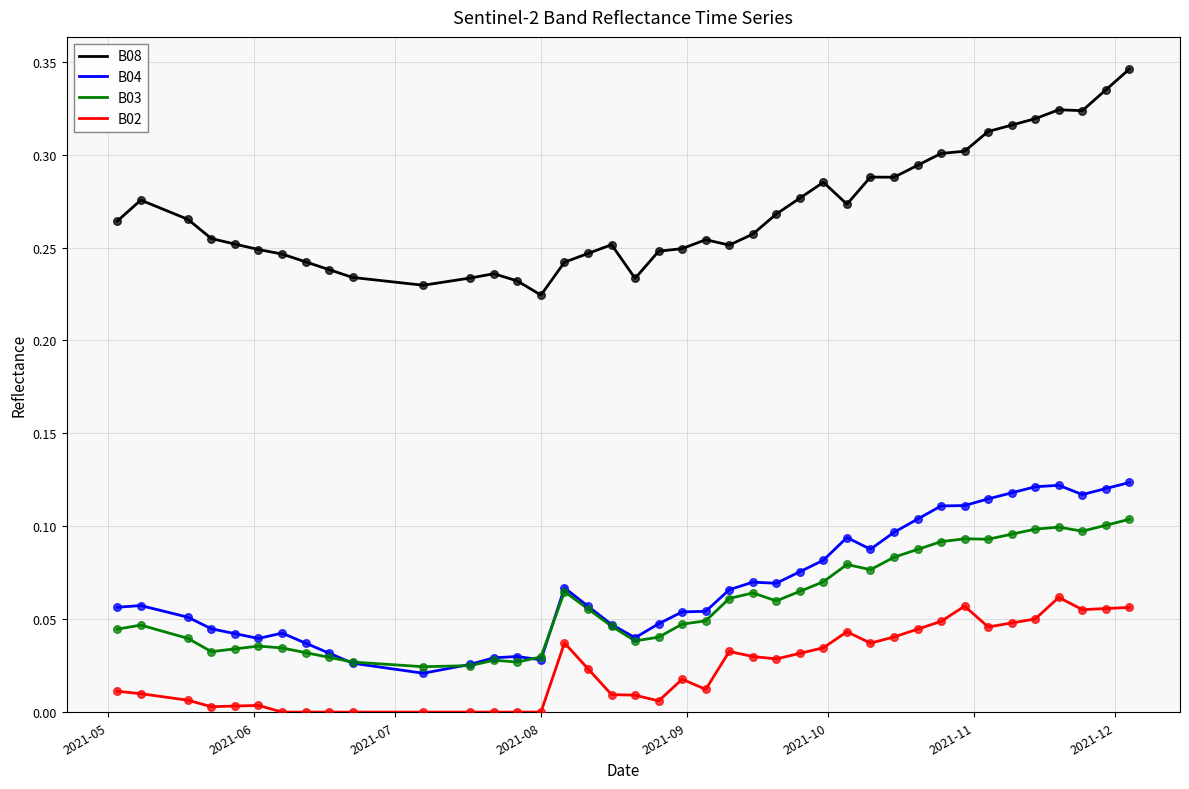

Which series has the largest total across all categories?

B08